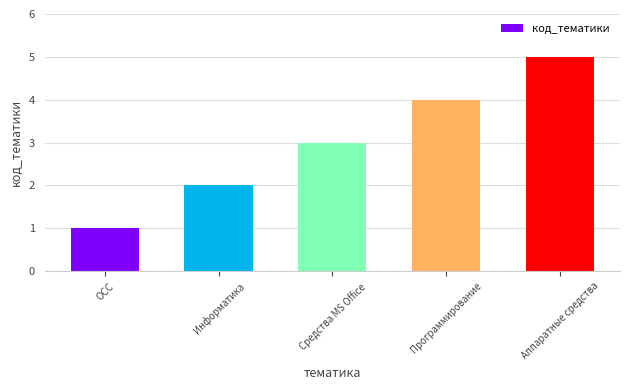

What is the smallest value displayed?

1